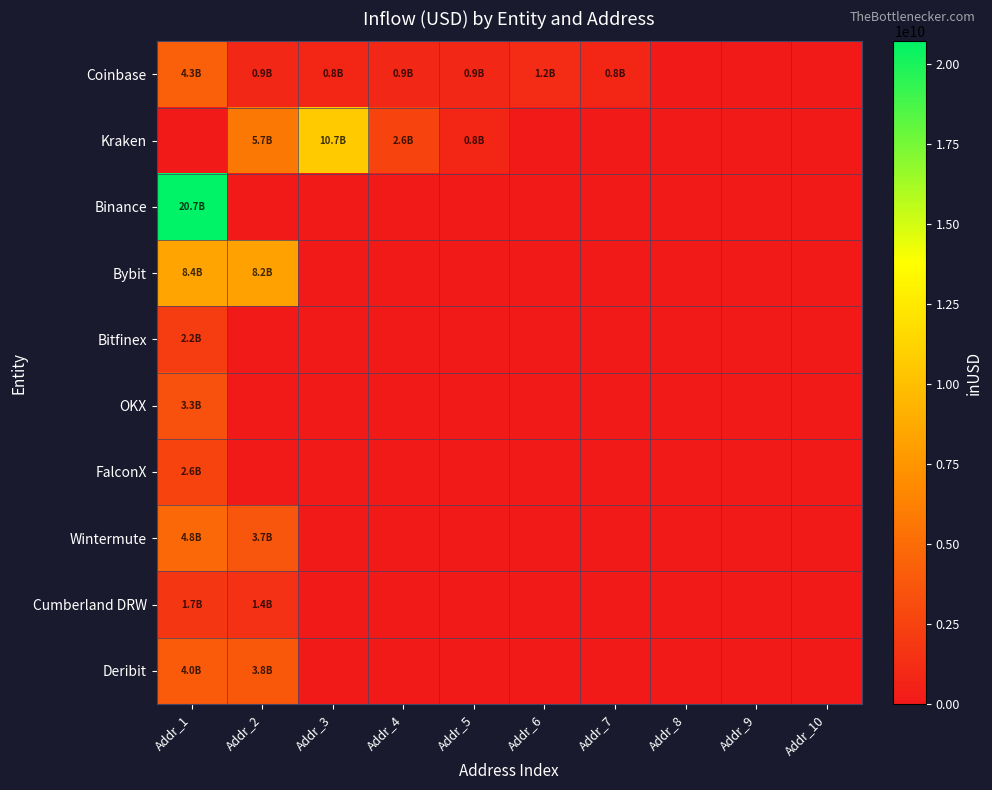

Which series changed the most between Addr_8 and Addr_10?

Coinbase